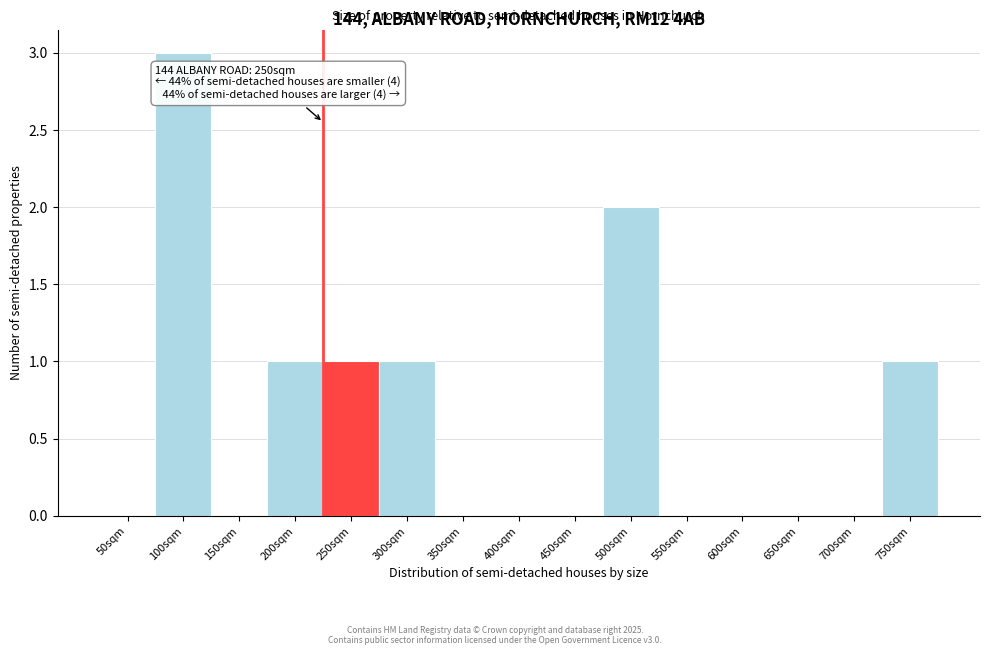

Reading left to right, what are all the values shown in this chart?

50sqm=0	100sqm=3	150sqm=0	200sqm=1	250sqm=1	300sqm=1	350sqm=0	400sqm=0	450sqm=0	500sqm=2	550sqm=0	600sqm=0	650sqm=0	700sqm=0	750sqm=1